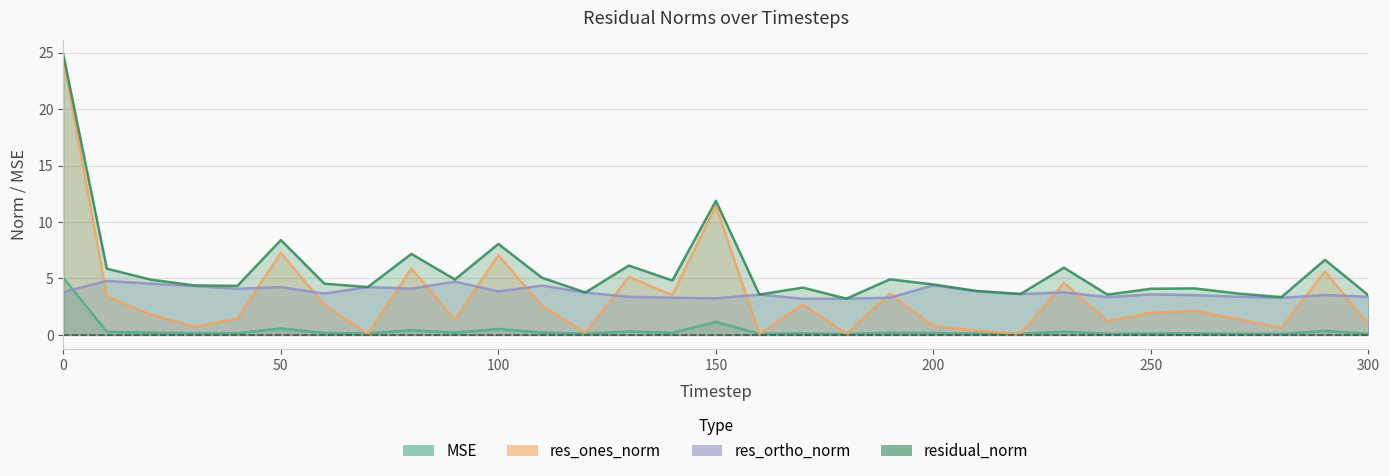

Reading left to right, extract all data points from this chart.

mse: 0=5.1	10=0.3	20=0.2	30=0.2	40=0.2	50=0.6	60=0.2	70=0.1	80=0.4	90=0.2	100=0.5	110=0.2	120=0.1	130=0.3	140=0.2	150=1.2	160=0.1	170=0.1	180=0.1	190=0.2	200=0.2	210=0.1	220=0.1	230=0.3	240=0.1	250=0.1	260=0.1	270=0.1	280=0.1	290=0.4	300=0.1
res_ones_norm: 0=24.5	10=3.4	20=1.8	30=0.7	40=1.5	50=7.3	60=2.7	70=0.1	80=5.9	90=1.3	100=7.1	110=2.6	120=0.2	130=5.1	140=3.5	150=11.4	160=0.1	170=2.7	180=0.1	190=3.7	200=0.8	210=0.4	220=0.1	230=4.6	240=1.2	250=2.0	260=2.1	270=1.4	280=0.7	290=5.6	300=0.9
res_ortho_norm: 0=3.8	10=4.8	20=4.6	30=4.3	40=4.1	50=4.2	60=3.7	70=4.2	80=4.1	90=4.7	100=3.9	110=4.4	120=3.8	130=3.4	140=3.3	150=3.2	160=3.6	170=3.2	180=3.2	190=3.3	200=4.4	210=3.9	220=3.6	230=3.8	240=3.3	250=3.6	260=3.5	270=3.4	280=3.3	290=3.5	300=3.4
residual_norm: 0=24.8	10=5.9	20=4.9	30=4.4	40=4.3	50=8.4	60=4.5	70=4.2	80=7.2	90=4.9	100=8.1	110=5.1	120=3.8	130=6.1	140=4.8	150=11.9	160=3.6	170=4.2	180=3.2	190=4.9	200=4.5	210=3.9	220=3.6	230=6.0	240=3.6	250=4.1	260=4.1	270=3.7	280=3.4	290=6.7	300=3.5